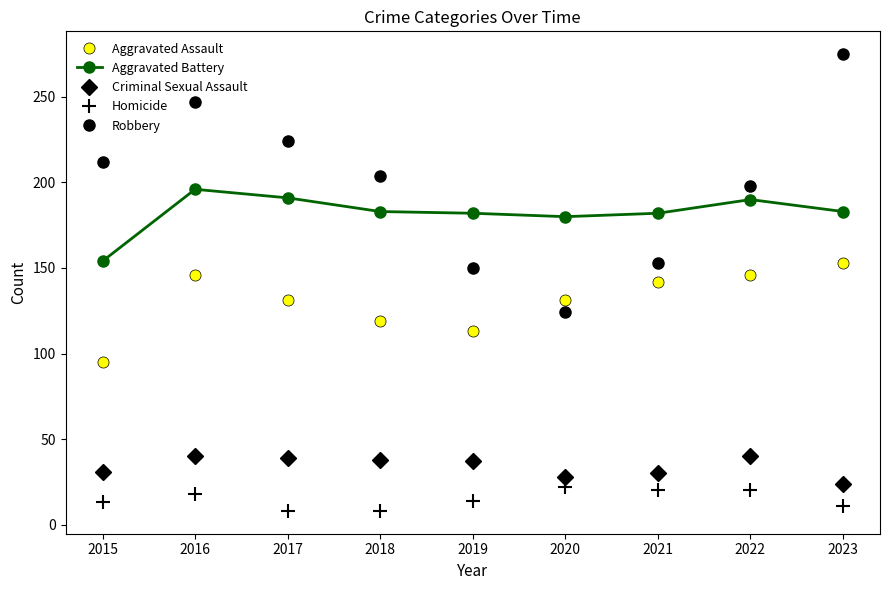

What is the value of the Aggravated Battery point at the 1st from the left?

154